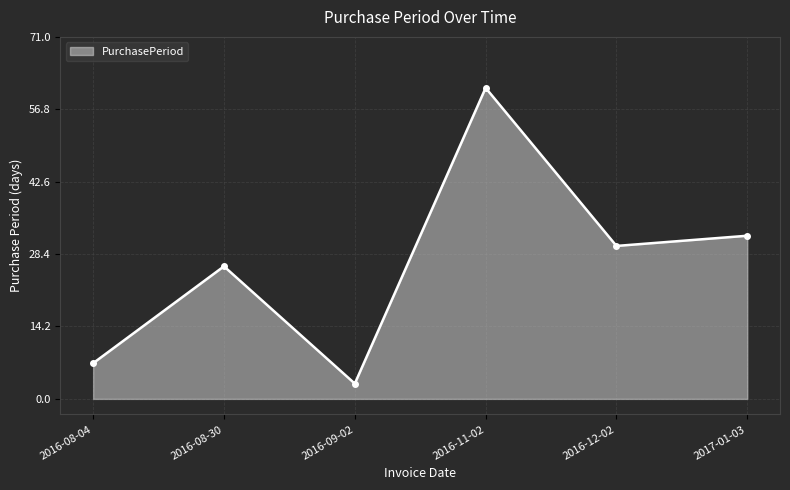

Does the chart have visible grid lines?

Yes